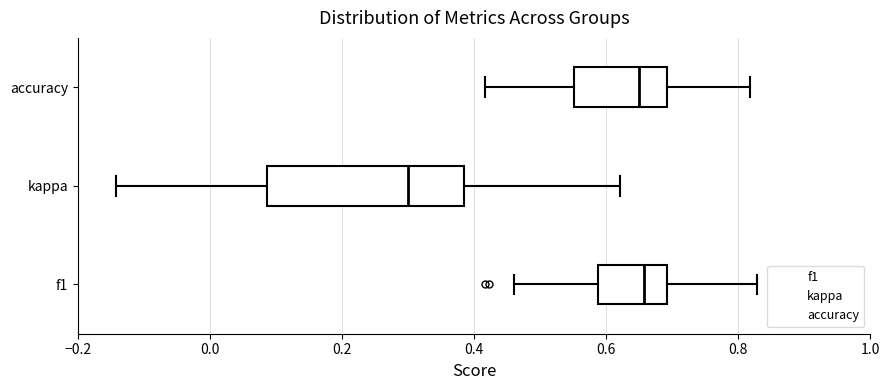

Which box has the furthest to the left median line?

kappa